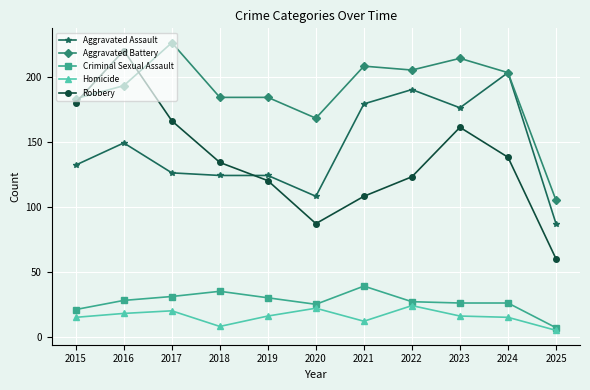

What is the average value of the Robbery series?

136